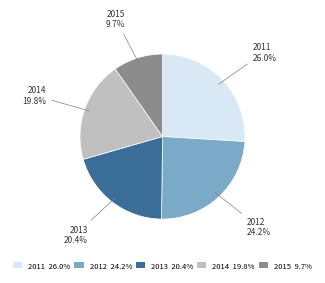

Does 2012 represent more than half of the total?

No